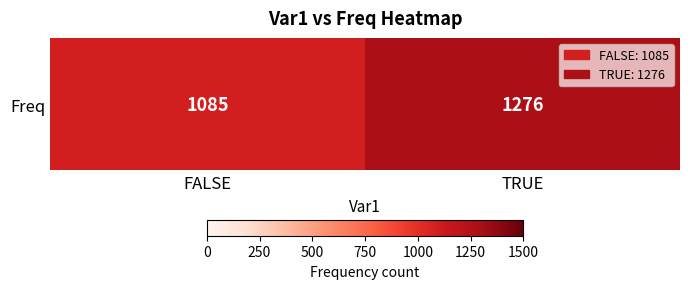

Reading right to left, extract all data points from this chart.

1276	1085